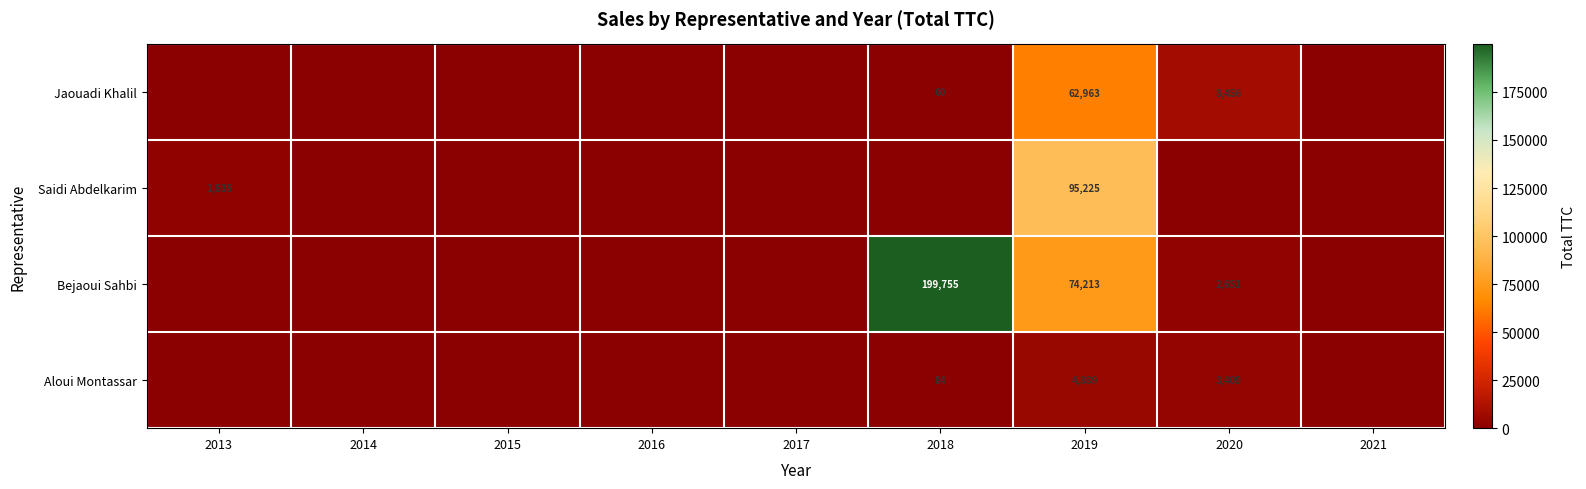

How many categories are shown in the chart?

9